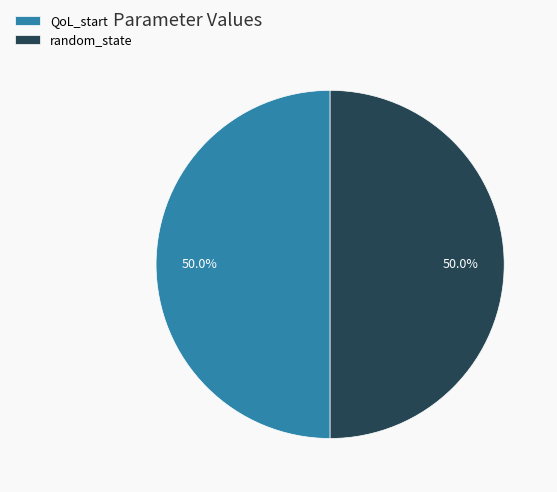

Do random_state and QoL_start together represent more than half of the pie?

Yes